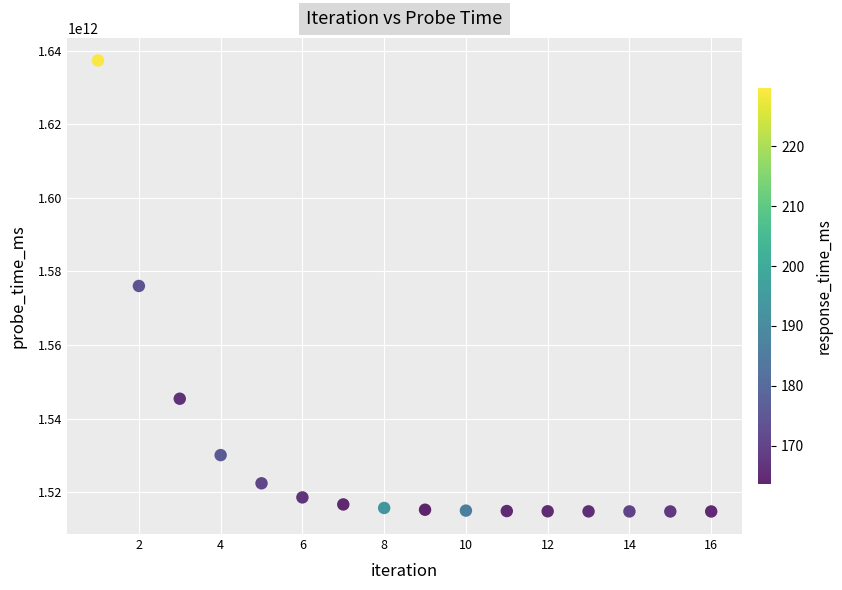

What is the range of Y values (max minus min)?

122558818158